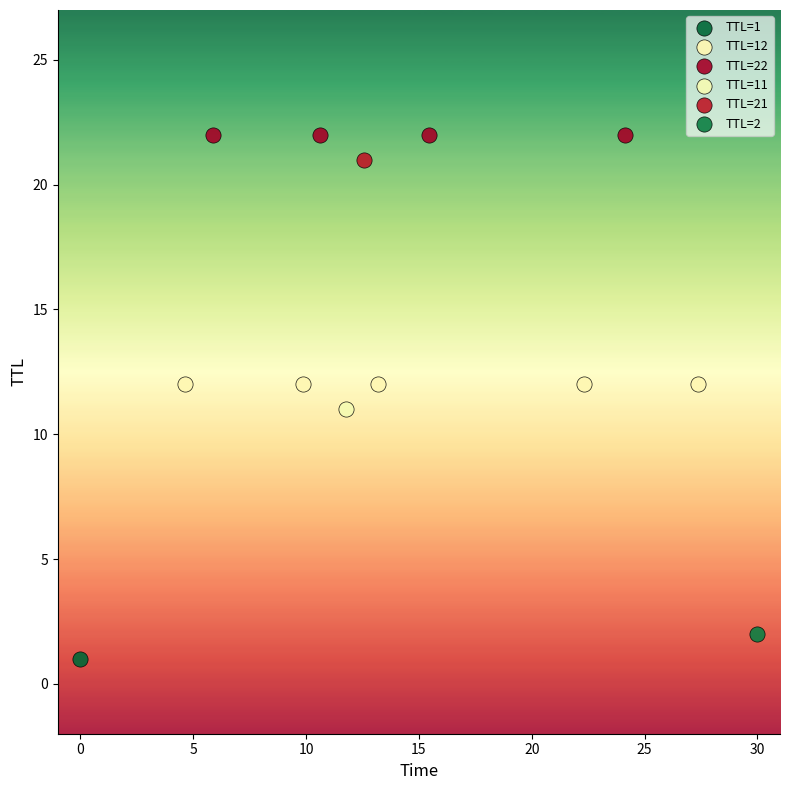

What are all the series names shown in the legend?

TTL=1, TTL=12, TTL=22, TTL=11, TTL=21, TTL=2